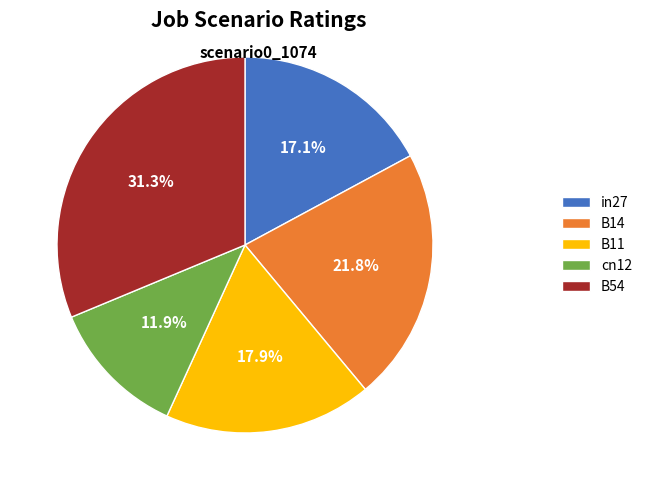

Which category has the smallest portion of the pie?

cn12